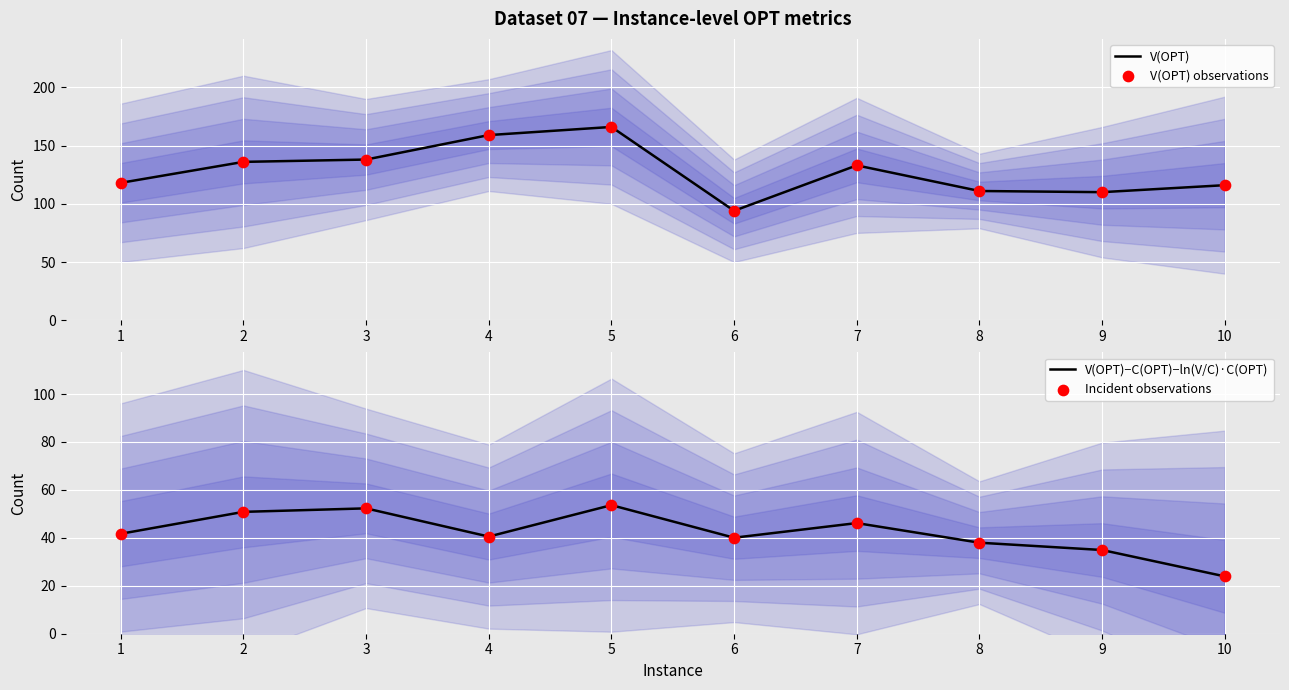

Which series has the largest total across all categories?

V(OPT)